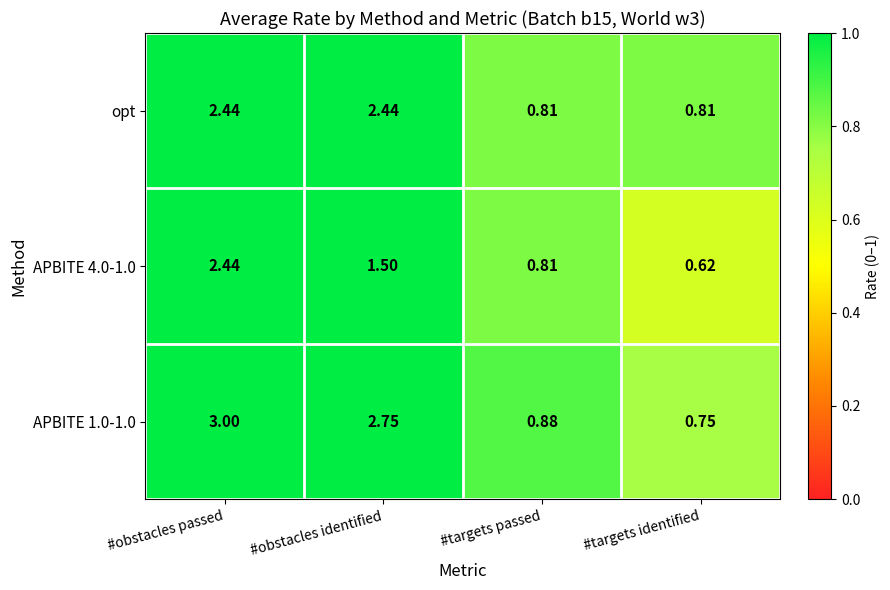

At which category does the chart reach its minimum across all series?

#targets identified